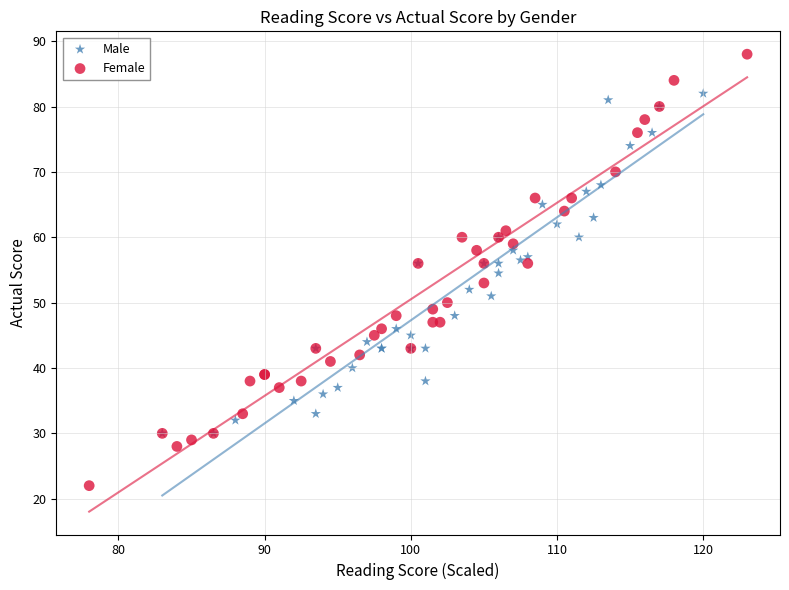

Which series has the largest Y range (max minus min)?

Female